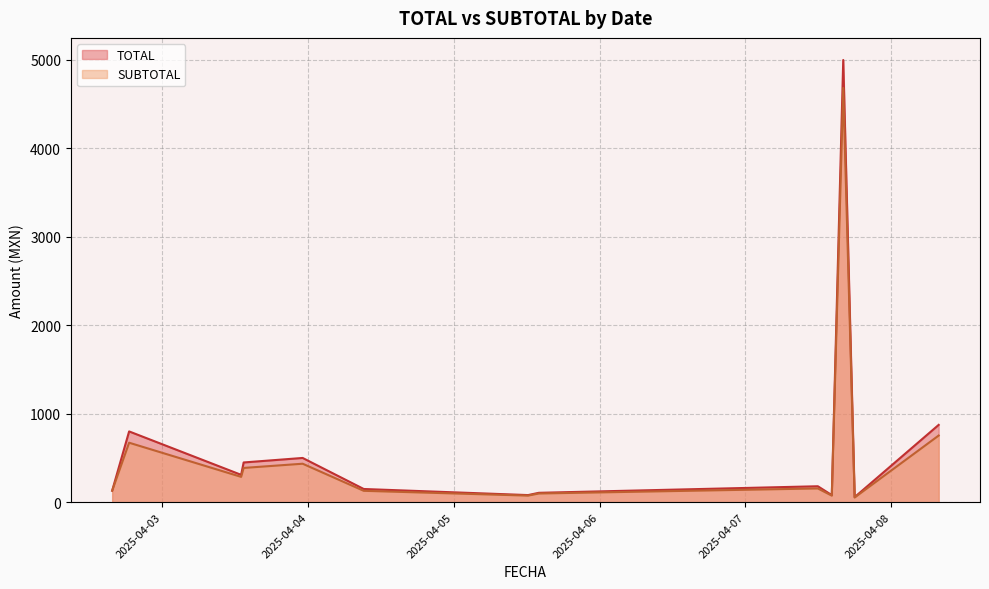

What is the difference between the maximum and minimum values in the TOTAL series?

4942.9